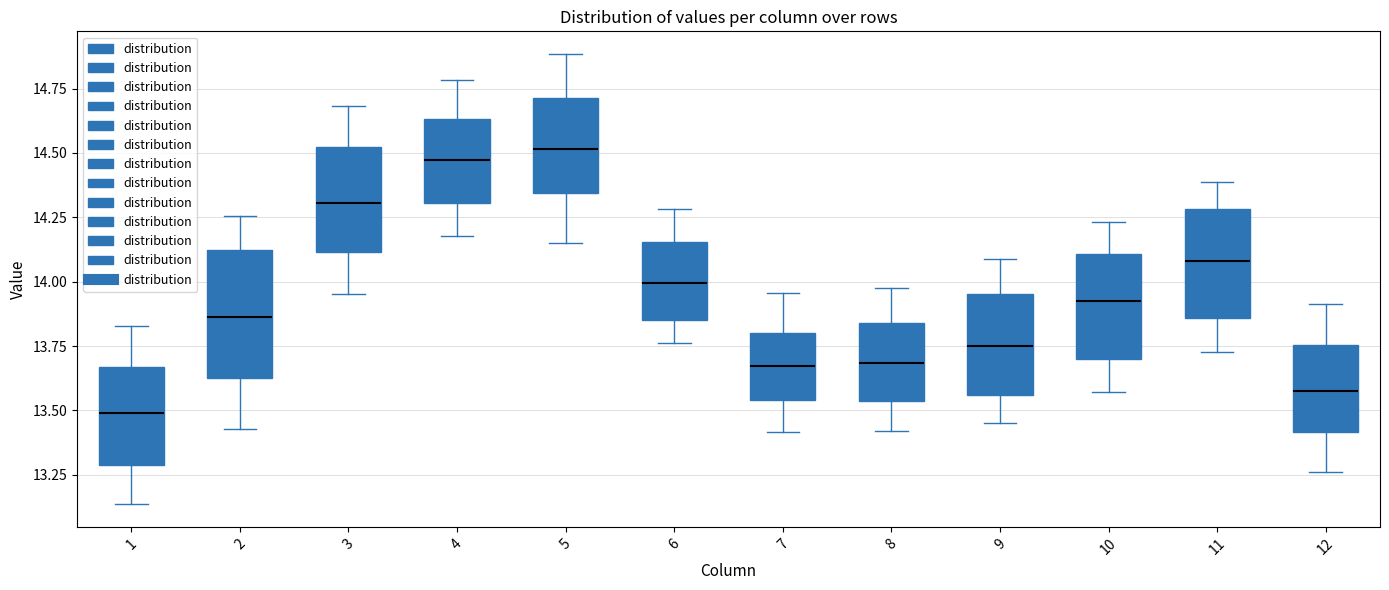

Where does the lower whisker of the box at x = 3 end on the y-axis? The values are not printed on the chart, so give them approximately, as read against the axis.

13.95